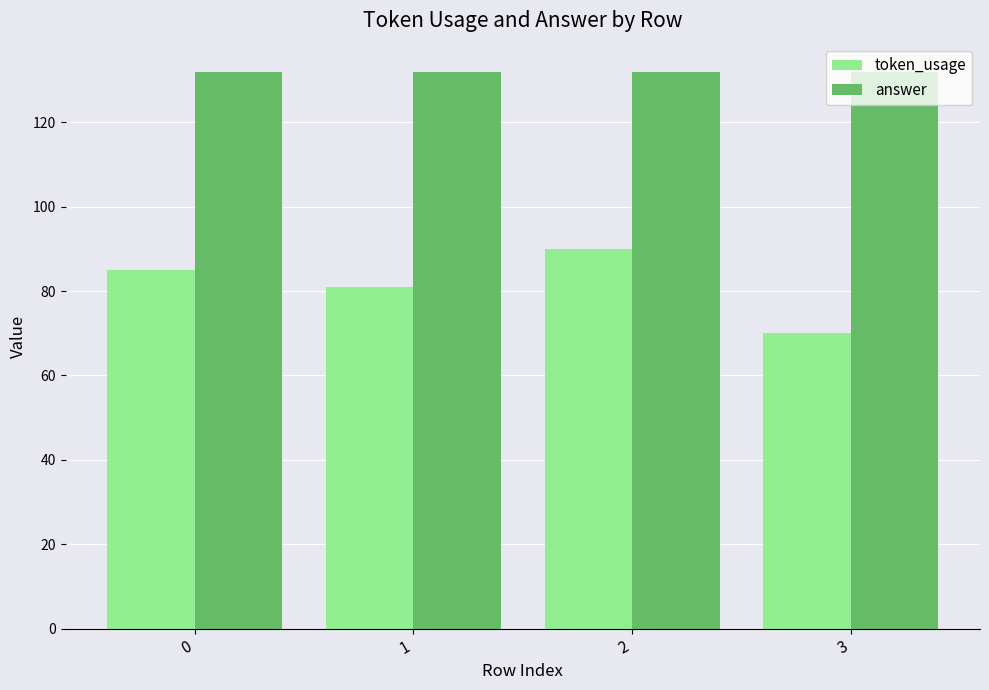

Is the value of token_usage at 0 greater than the value of answer at 3?

No